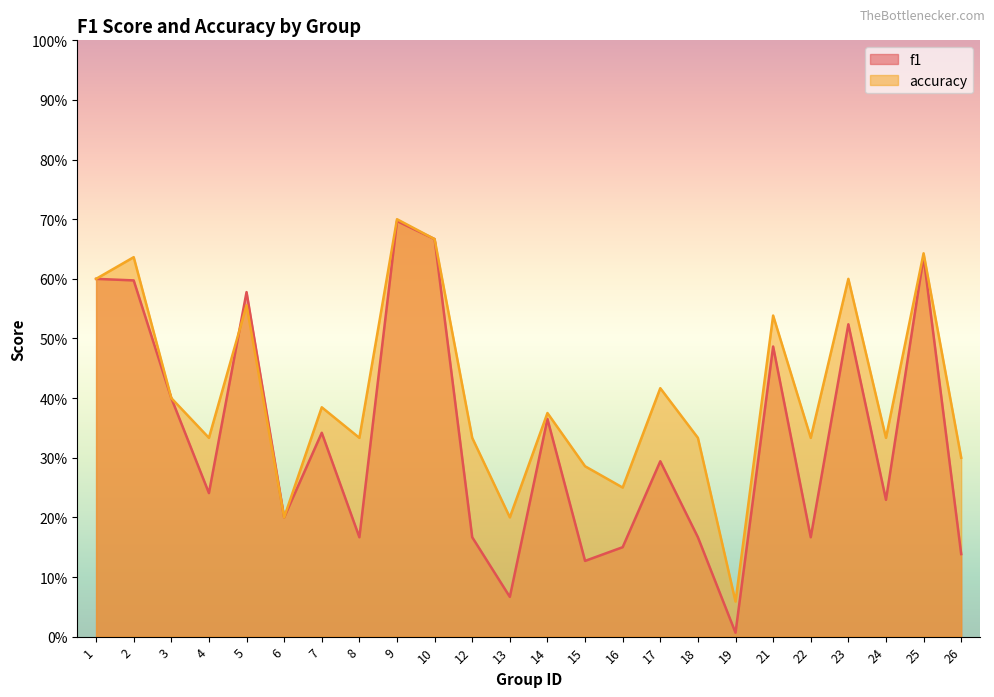

At which category does f1 reach its first local peak?

5